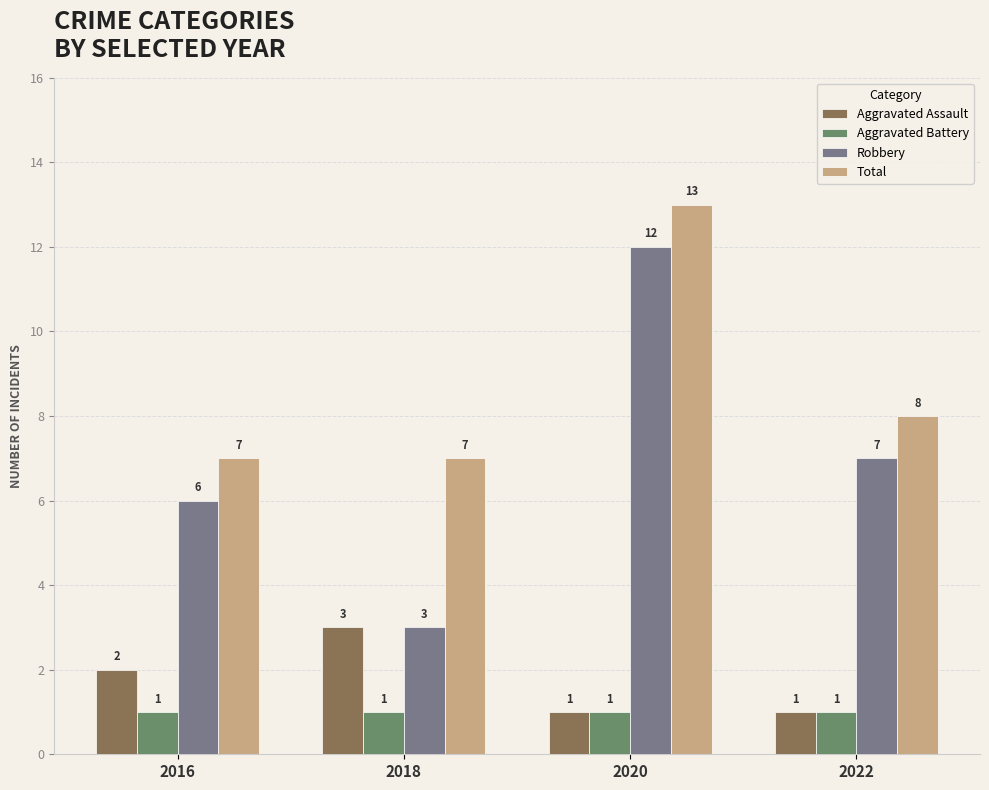

What is the highest value of the Robbery series?

12